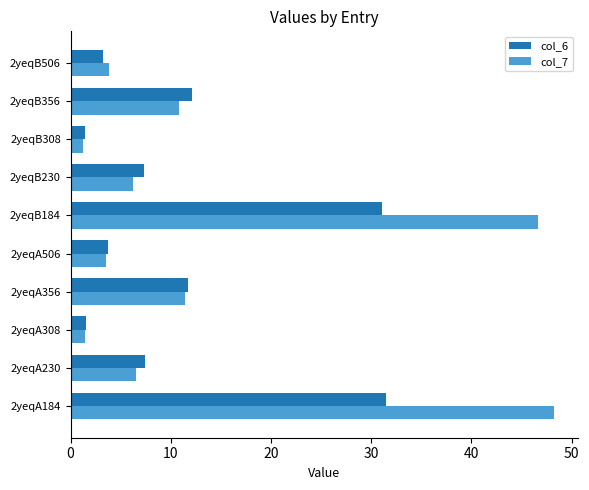

What is the minimum value for col_6?

1.5